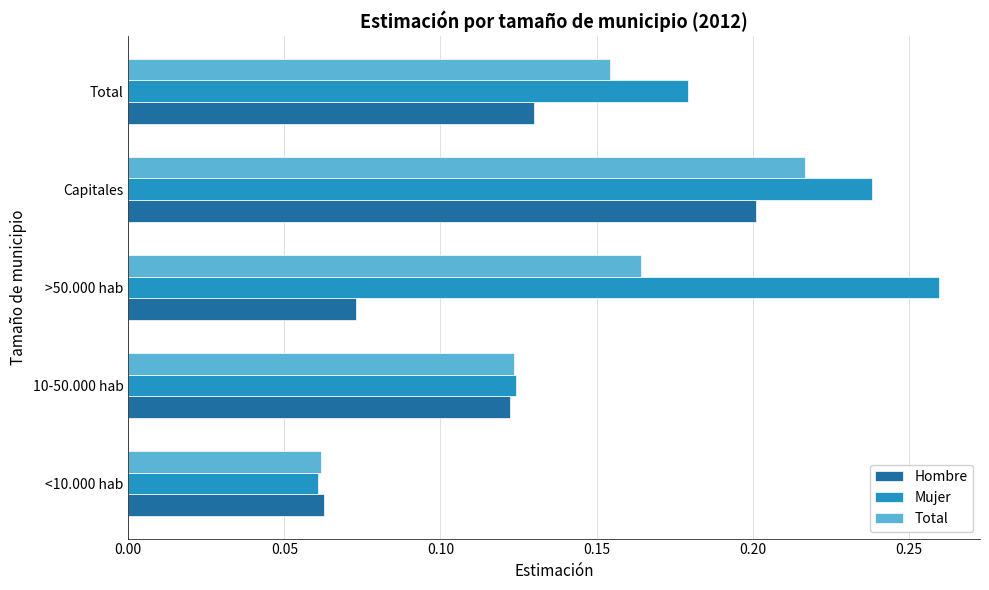

Rank the series by their average value, from highest to lowest.

Mujer, Total, Hombre